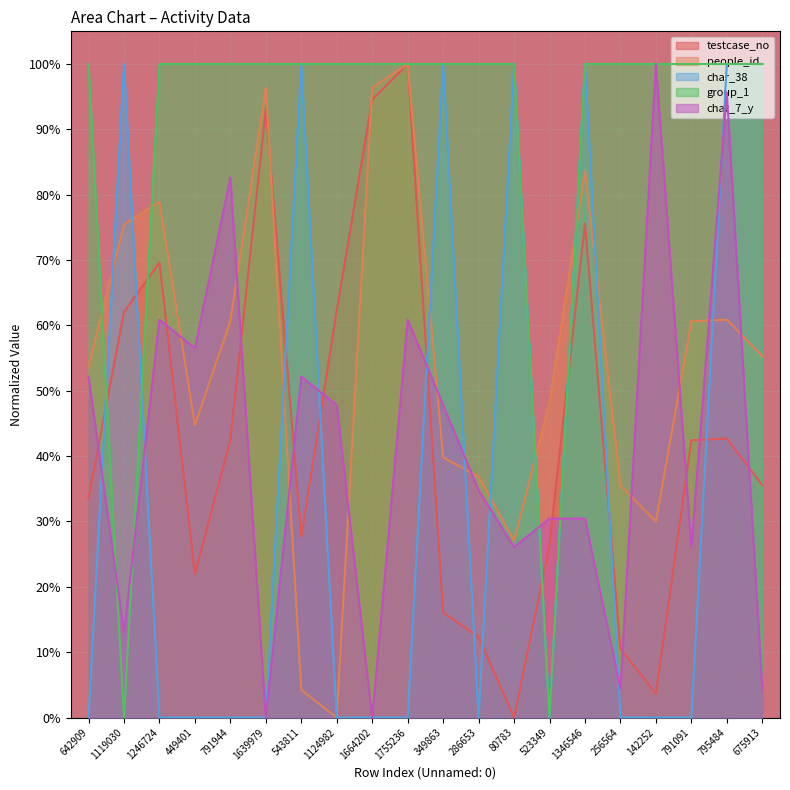

Reading left to right, transcribe all the data shown in this chart.

testcase_no: 642909=0.3	1119030=0.6	1246724=0.7	449401=0.2	791944=0.4	1639979=0.9	543811=0.3	1124982=0.6	1664202=0.9	1755236=1.0	349863=0.2	286653=0.1	80783=0.0	523349=0.3	1346546=0.8	256564=0.1	142252=0.0	791091=0.4	795484=0.4	675913=0.4
people_id: 642909=0.5	1119030=0.8	1246724=0.8	449401=0.4	791944=0.6	1639979=1.0	543811=0.0	1124982=0.0	1664202=1.0	1755236=1.0	349863=0.4	286653=0.4	80783=0.3	523349=0.5	1346546=0.8	256564=0.4	142252=0.3	791091=0.6	795484=0.6	675913=0.6
char_38: 642909=0.0	1119030=1.0	1246724=0.0	449401=0.0	791944=0.0	1639979=0.0	543811=1.0	1124982=0.0	1664202=0.0	1755236=0.0	349863=1.0	286653=0.0	80783=1.0	523349=0.0	1346546=1.0	256564=0.0	142252=0.0	791091=0.0	795484=1.0	675913=1.0
group_1: 642909=1.0	1119030=0.0	1246724=1.0	449401=1.0	791944=1.0	1639979=1.0	543811=1.0	1124982=1.0	1664202=1.0	1755236=1.0	349863=1.0	286653=1.0	80783=1.0	523349=0.0	1346546=1.0	256564=1.0	142252=1.0	791091=1.0	795484=1.0	675913=1.0
char_7_y: 642909=0.5	1119030=0.1	1246724=0.6	449401=0.6	791944=0.8	1639979=0.0	543811=0.5	1124982=0.5	1664202=0.0	1755236=0.6	349863=0.5	286653=0.3	80783=0.3	523349=0.3	1346546=0.3	256564=0.0	142252=1.0	791091=0.3	795484=1.0	675913=0.0